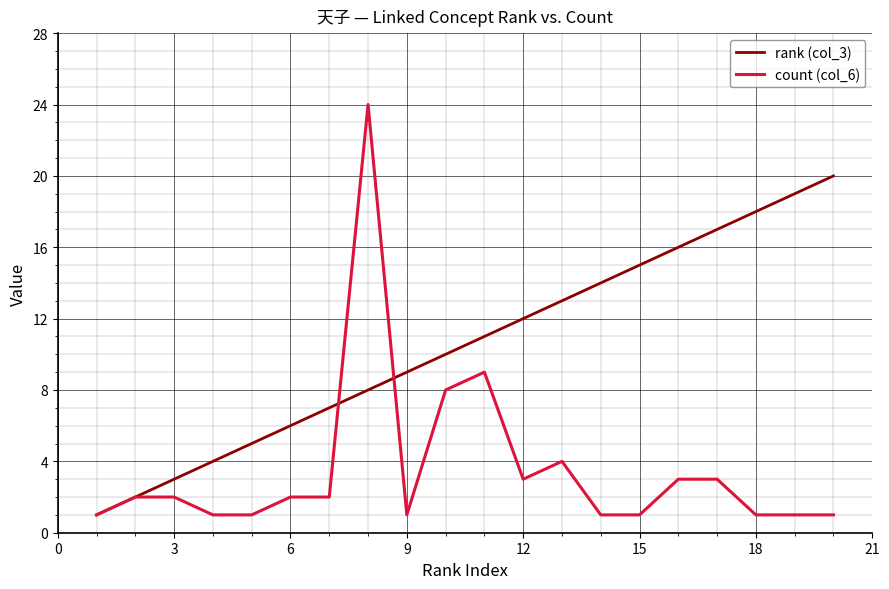

Which series has the largest range (max minus min)?

count (col_6)